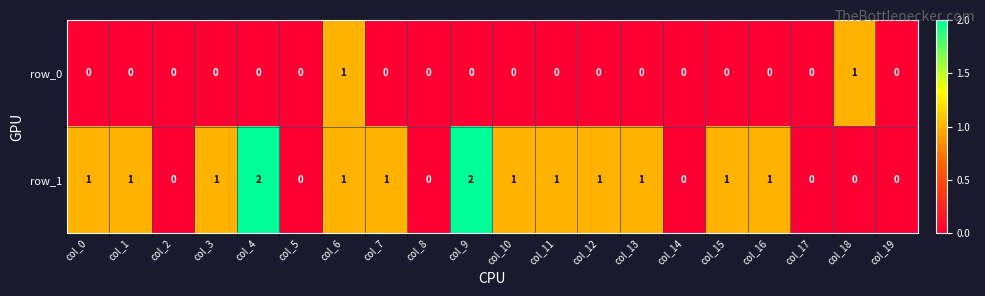

At col_9, list the series in order from largest to smallest.

row_1, row_0